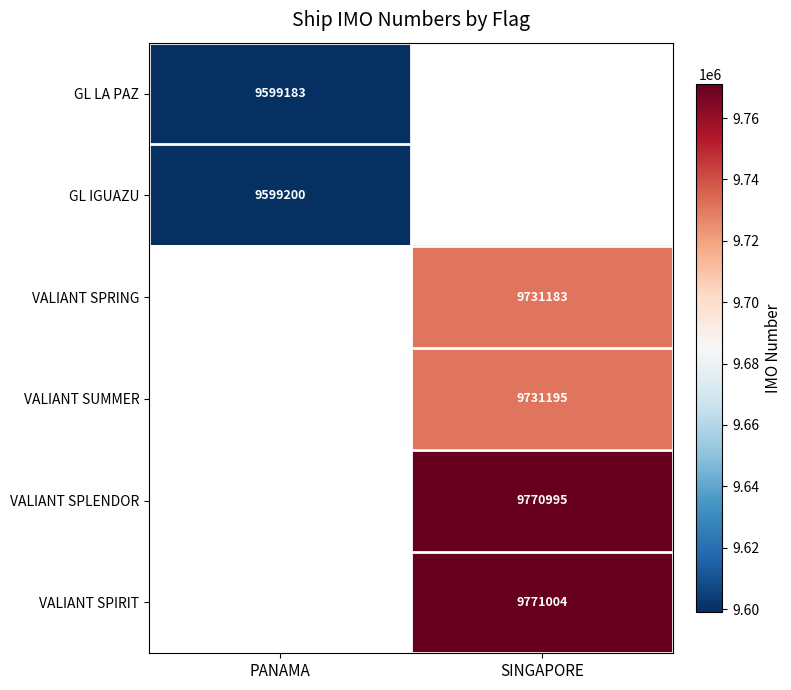

True or false: VALIANT SPLENDOR has a value of 1989673 at SINGAPORE.

False